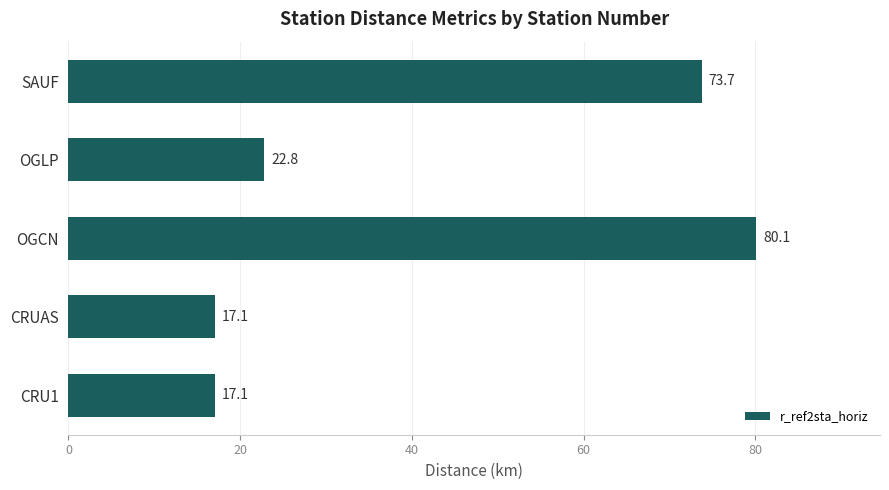

Are the bars grouped side by side (vs. stacked)?

No